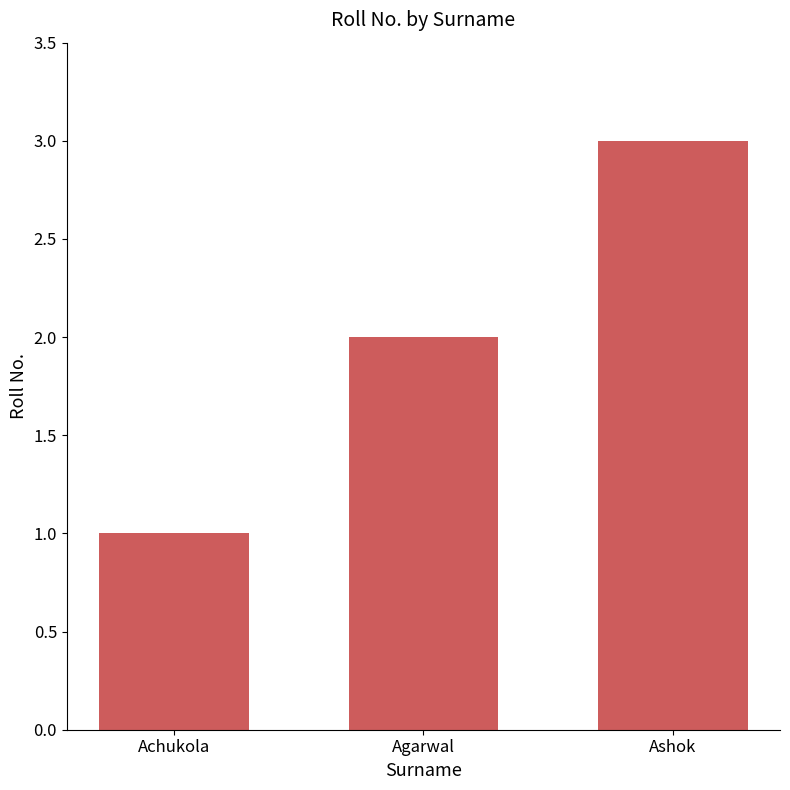

What is the label of the 2nd bar from the right?

Agarwal